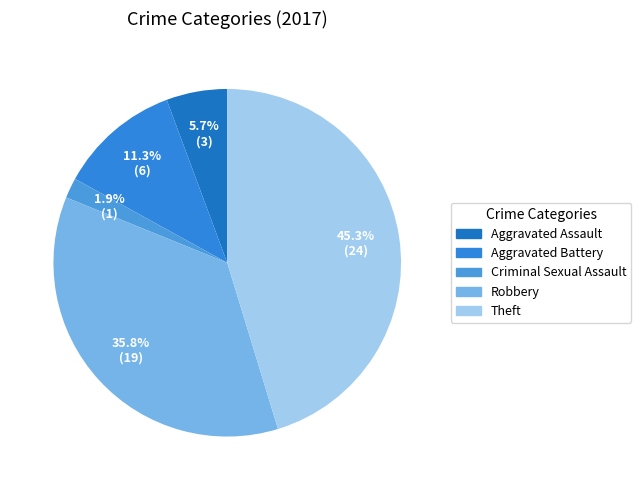

The Aggravated Battery slice represents 11% of the pie. True or false?

True